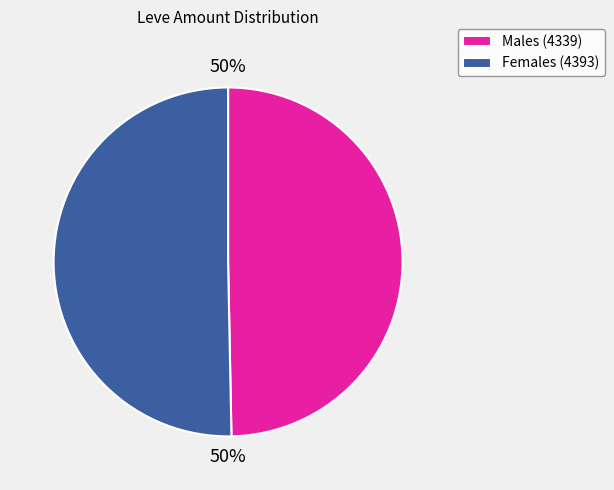

How many slices are in this pie chart?

2